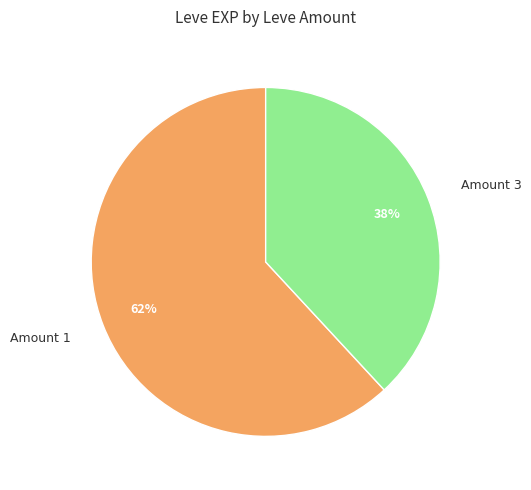

Does any single category account for the majority?

Yes